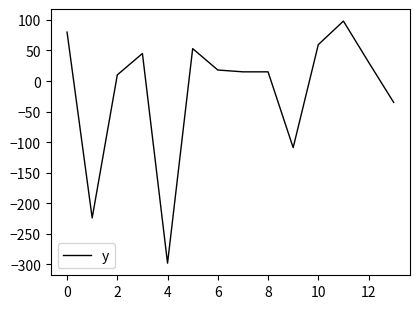

What is the difference between the maximum and minimum values?

396.0